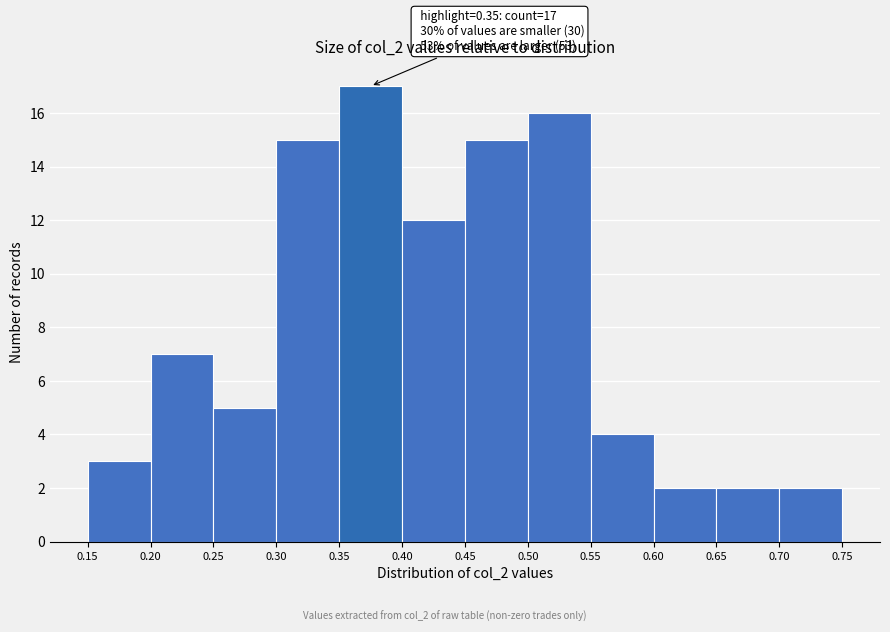

Over which range of the x-axis is the bar tallest?

0.35 to 0.40